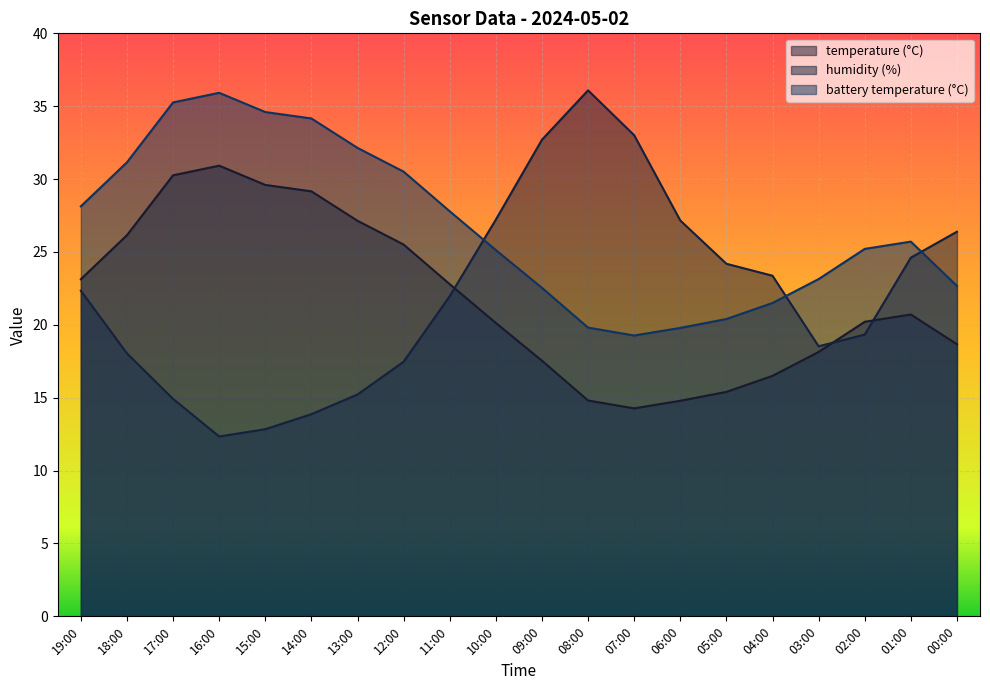

Which series changed the most between 15:00 and 14:00?

humidity (%)